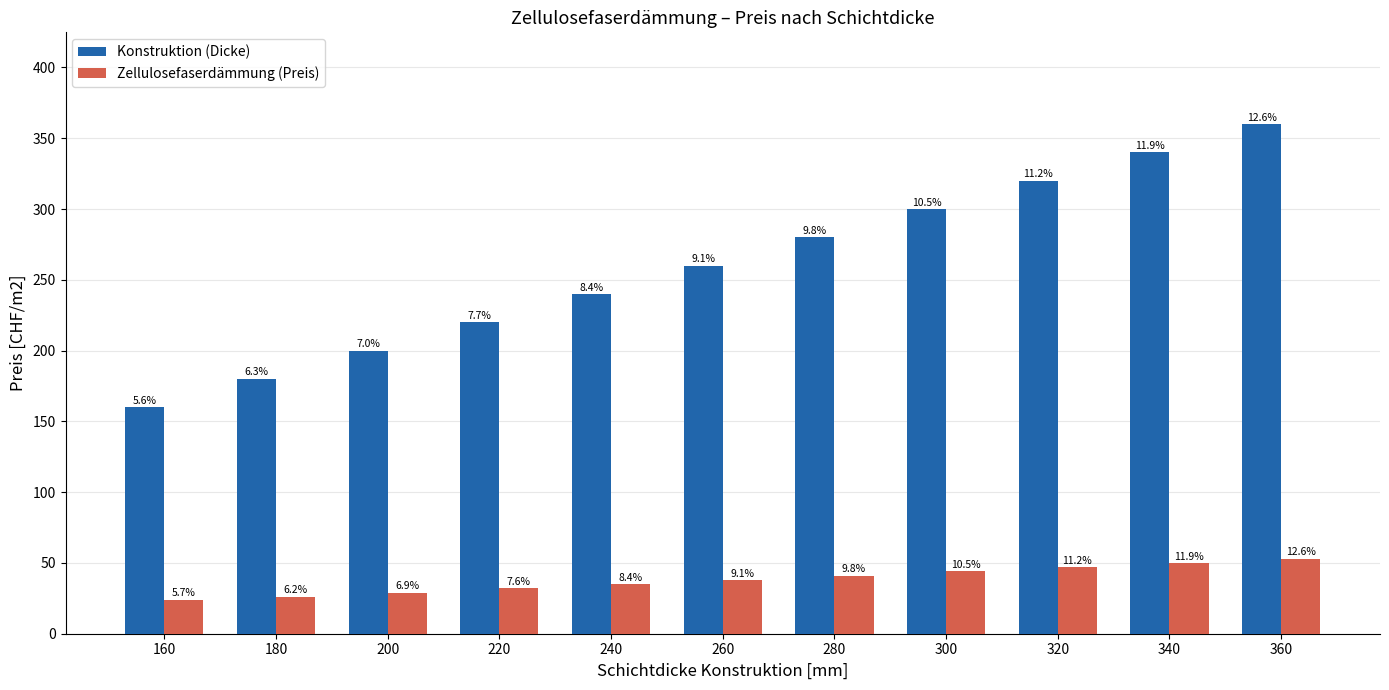

The Zellulosefaserdämmung (Preis) series shows 38 at 260. True or false?

True